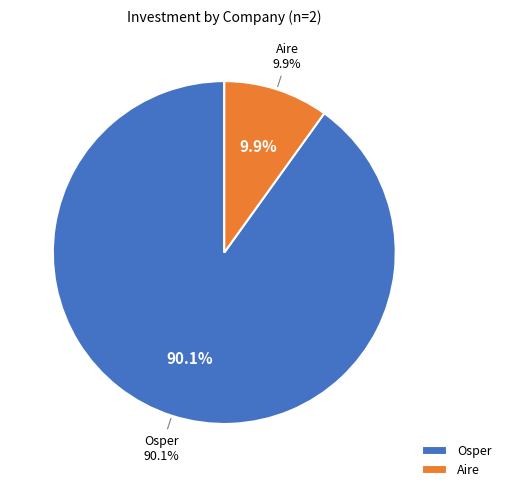

What is the ratio of the value at Osper to the value at Aire?

9.1